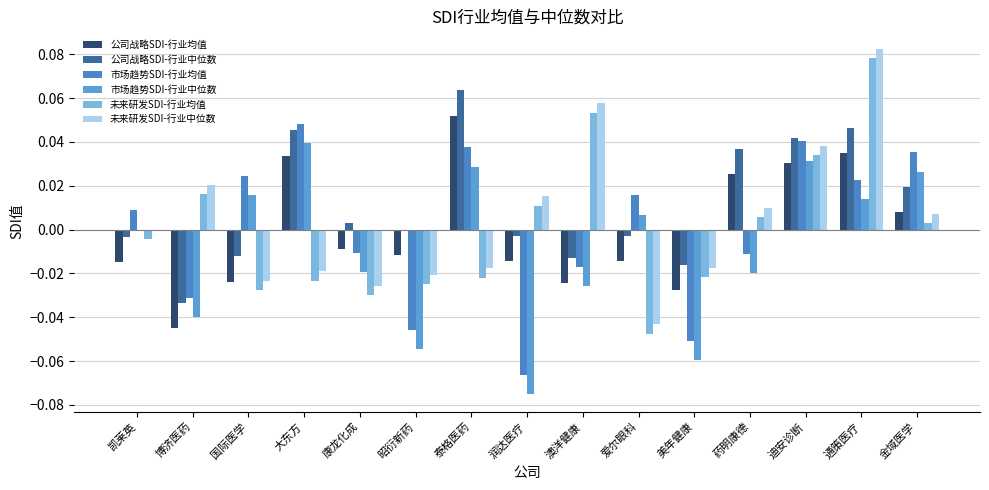

The 市场趋势SDI-行业均值 series shows 0.0 at 凯莱英. True or false?

True